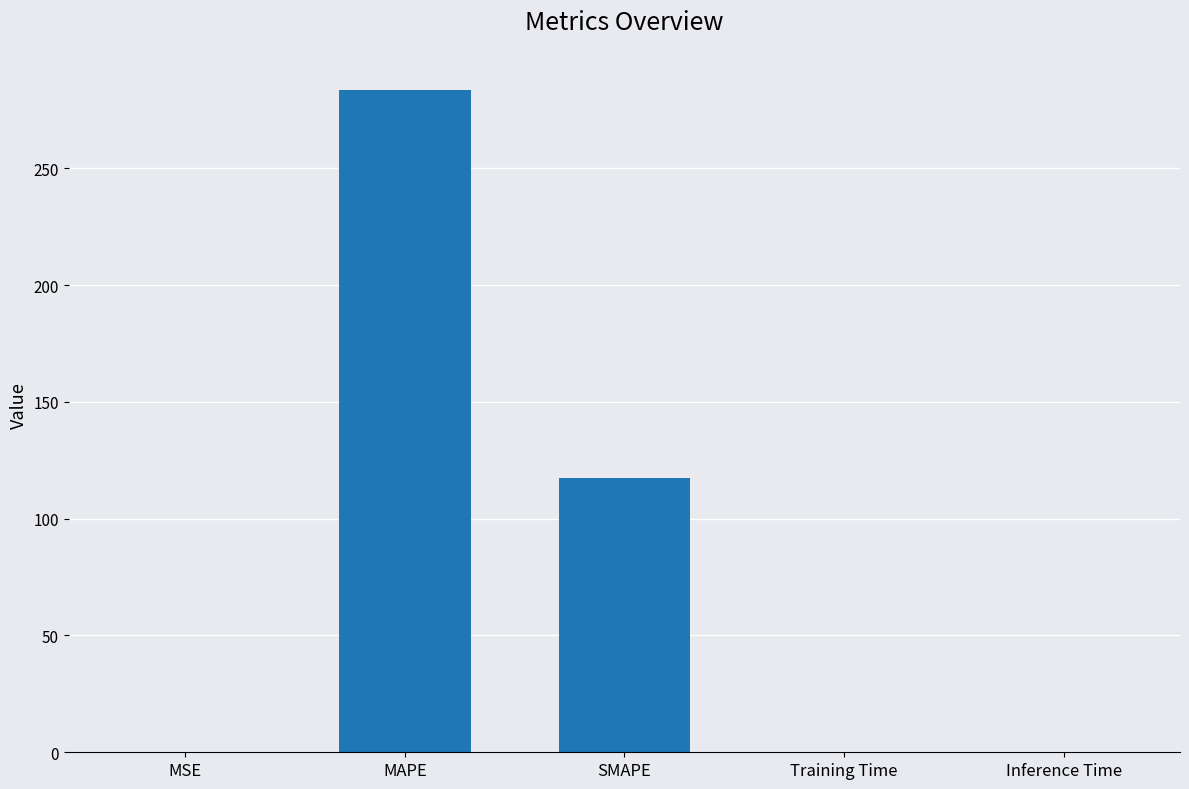

Are the bars horizontal?

No